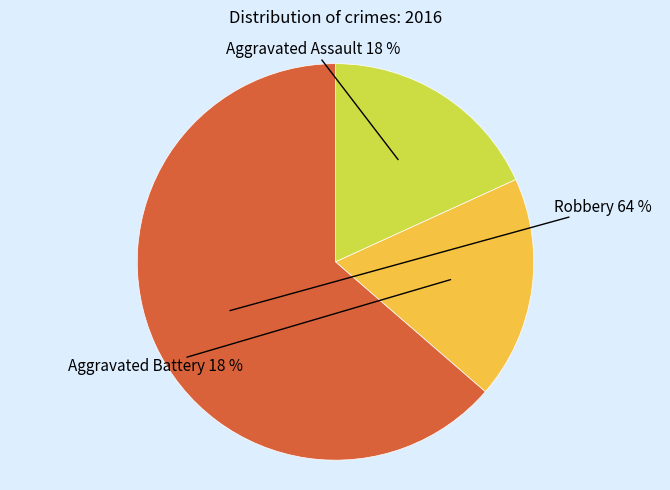

To the nearest percent, what is the average slice percentage?

33%